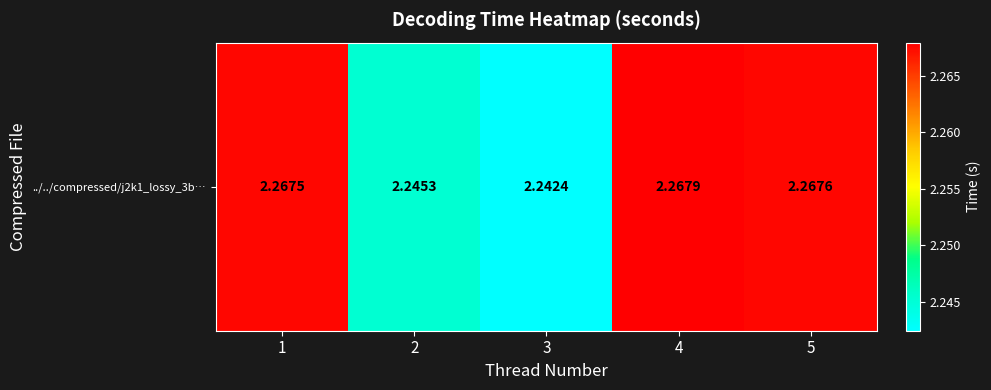

Reading left to right, list all the values displayed in this chart.

1=2.3	2=2.2	3=2.2	4=2.3	5=2.3